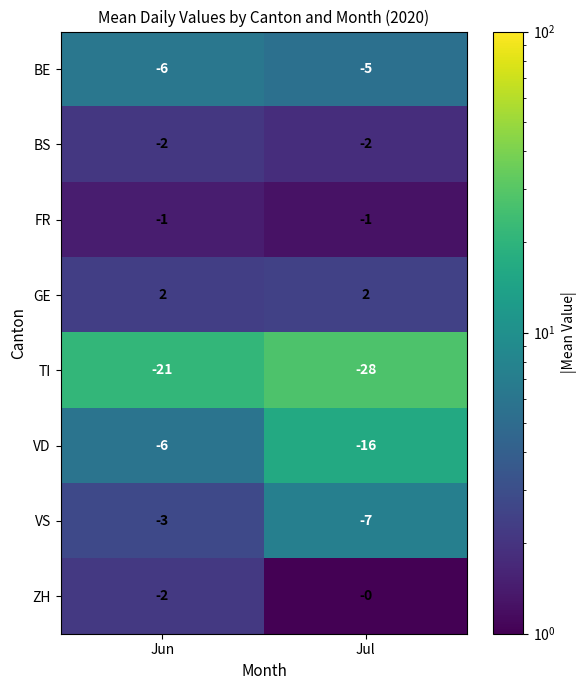

Reading left to right, what are all the values shown in this chart?

BE: Jun=-6	Jul=-5
BS: Jun=-2	Jul=-2
FR: Jun=-1	Jul=-1
GE: Jun=2	Jul=2
TI: Jun=-21	Jul=-28
VD: Jun=-6	Jul=-16
VS: Jun=-3	Jul=-7
ZH: Jun=-2	Jul=0